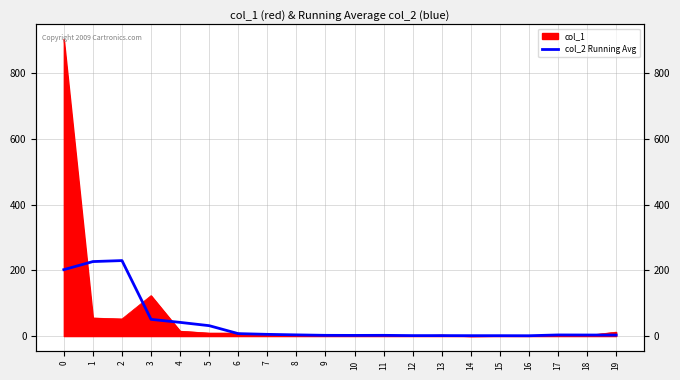

True or false: the data shows 2.0 at 13.

False